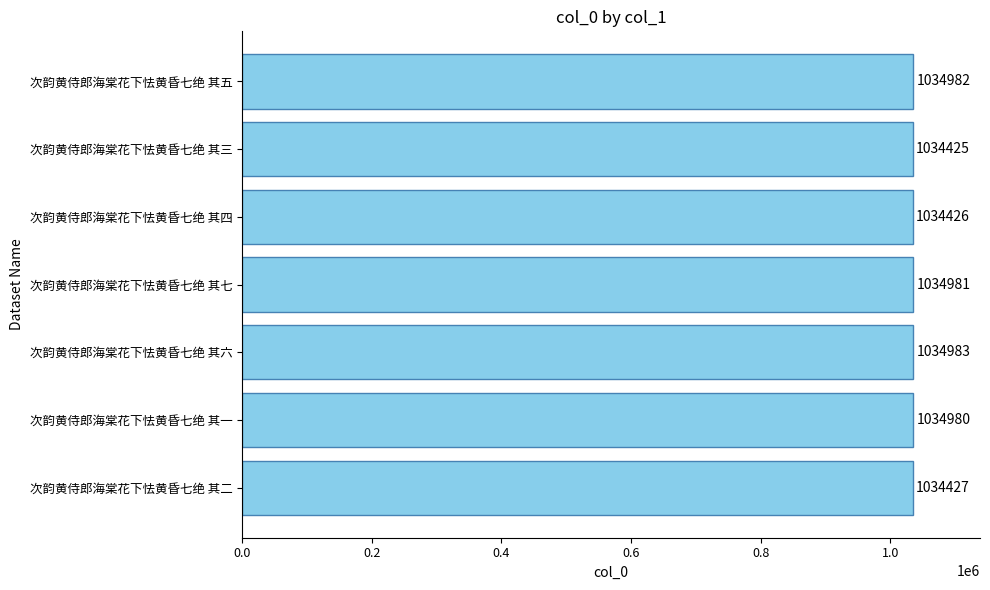

What is the ratio of the value at 次韵黄侍郎海棠花下怯黄昏七绝 其二 to the value at 次韵黄侍郎海棠花下怯黄昏七绝 其五?

1.0